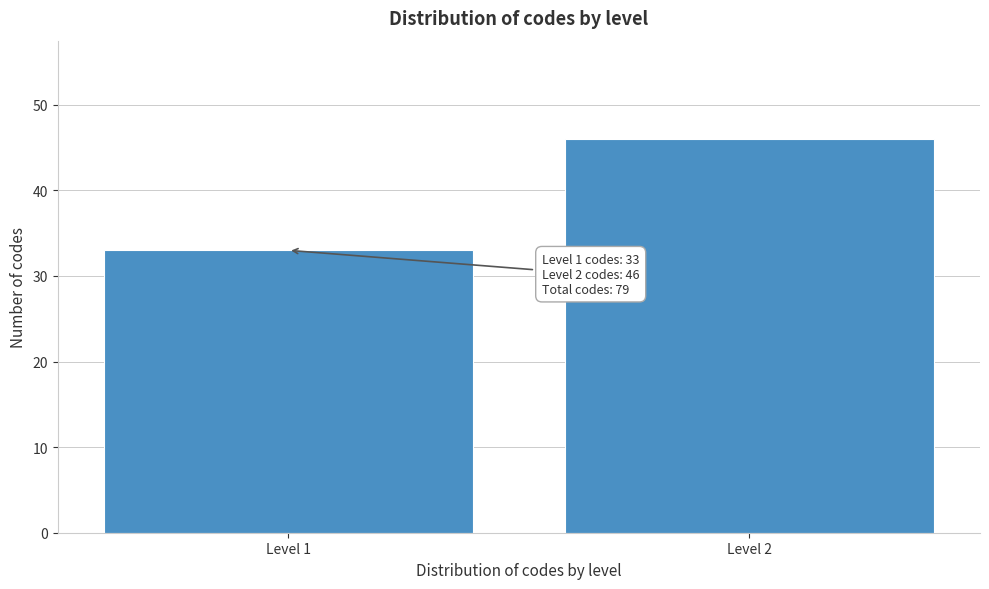

Reading left to right, list all the values displayed in this chart.

Level 1=33	Level 2=46